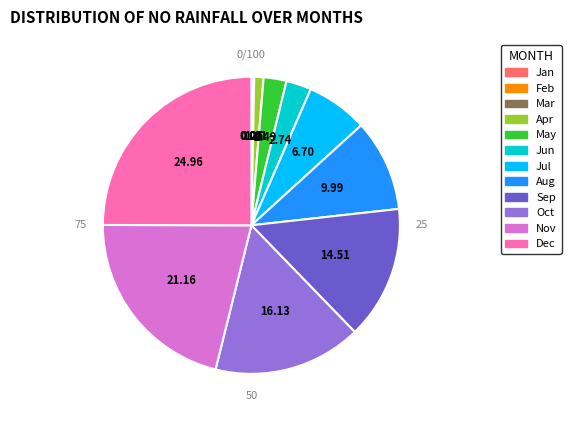

Which slice is the largest?

Dec